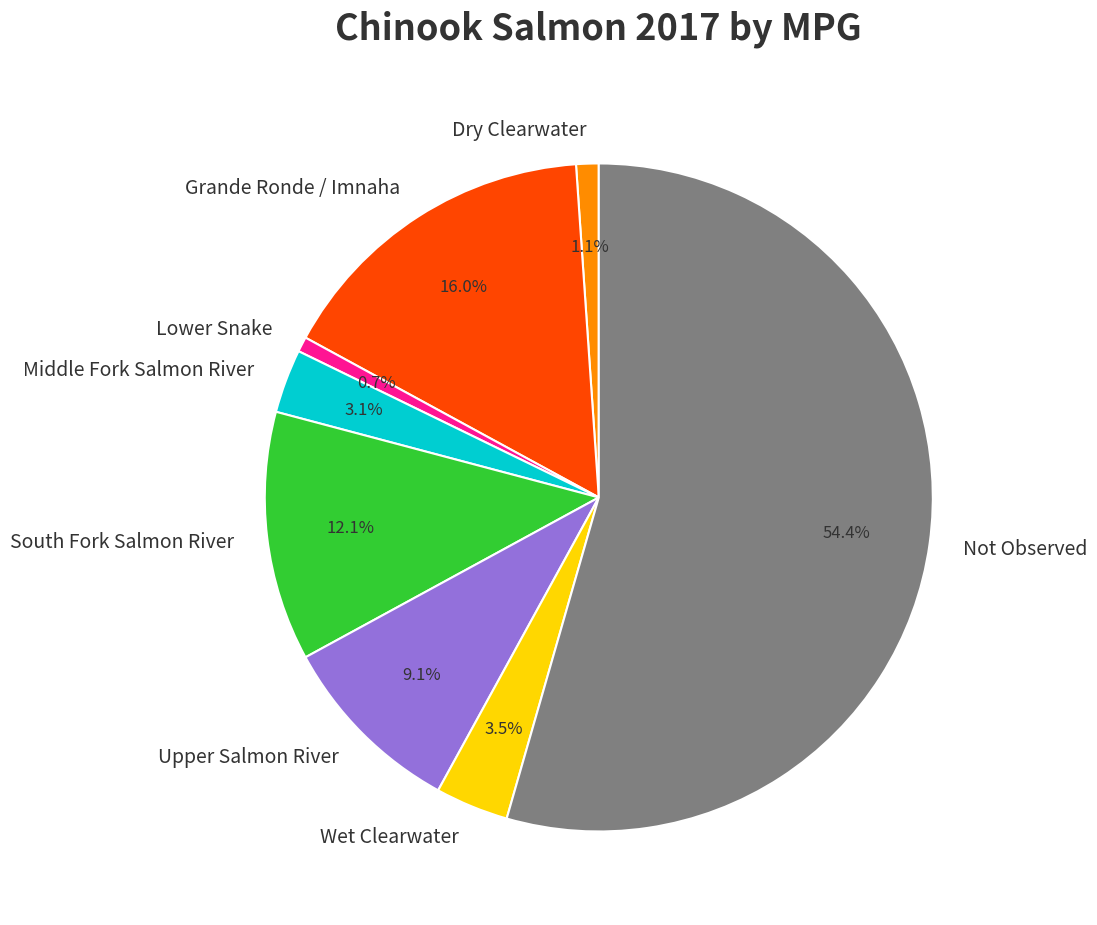

Which has a higher value, Upper Salmon River or Middle Fork Salmon River?

Upper Salmon River